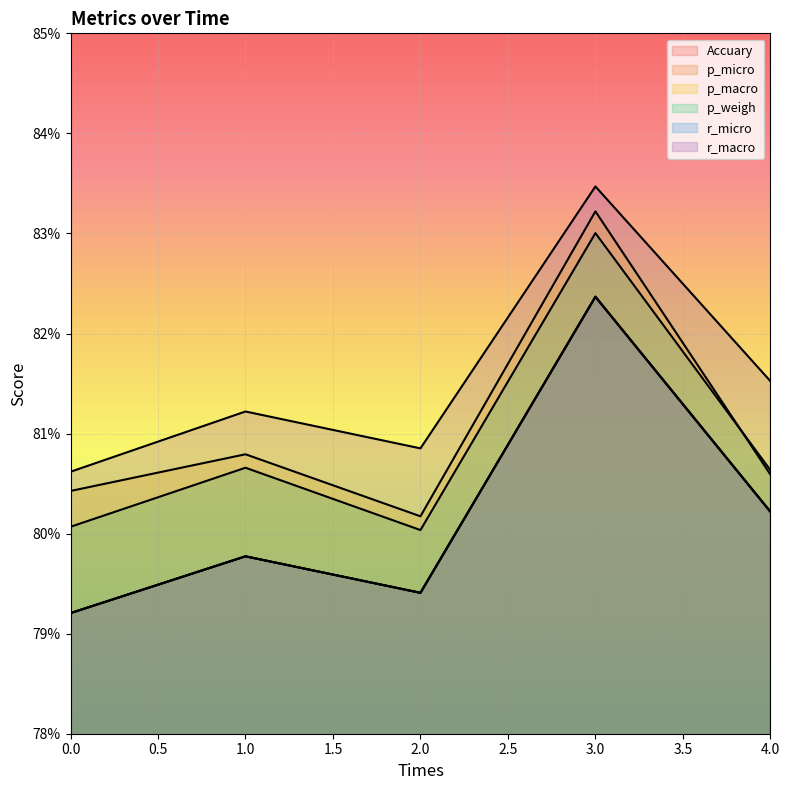

Which has a higher value, 2 or 0?

2